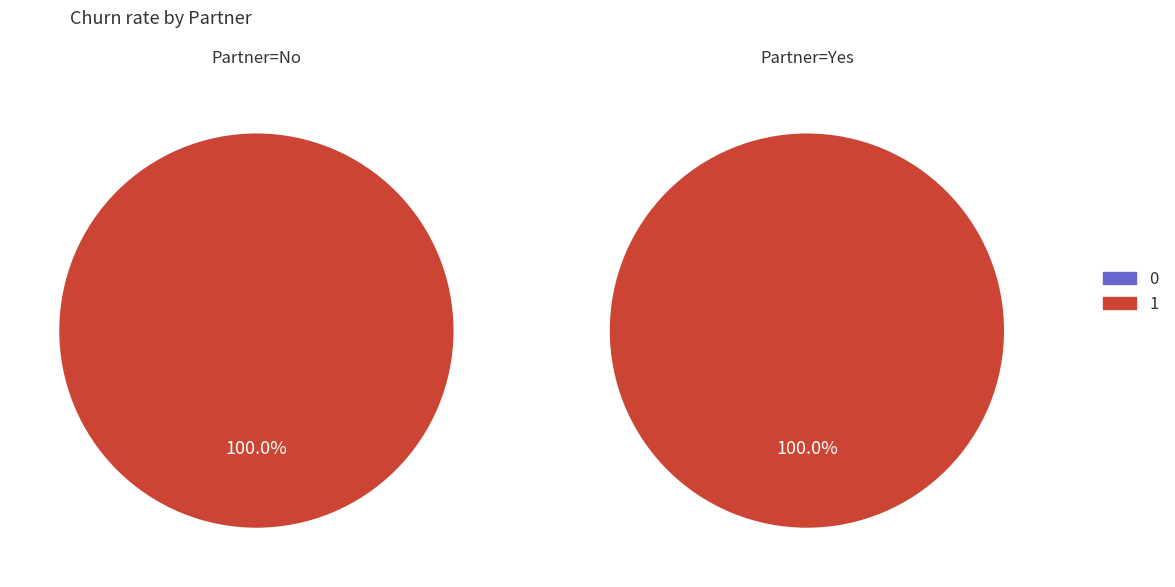

Is 1 the majority of the pie?

Yes